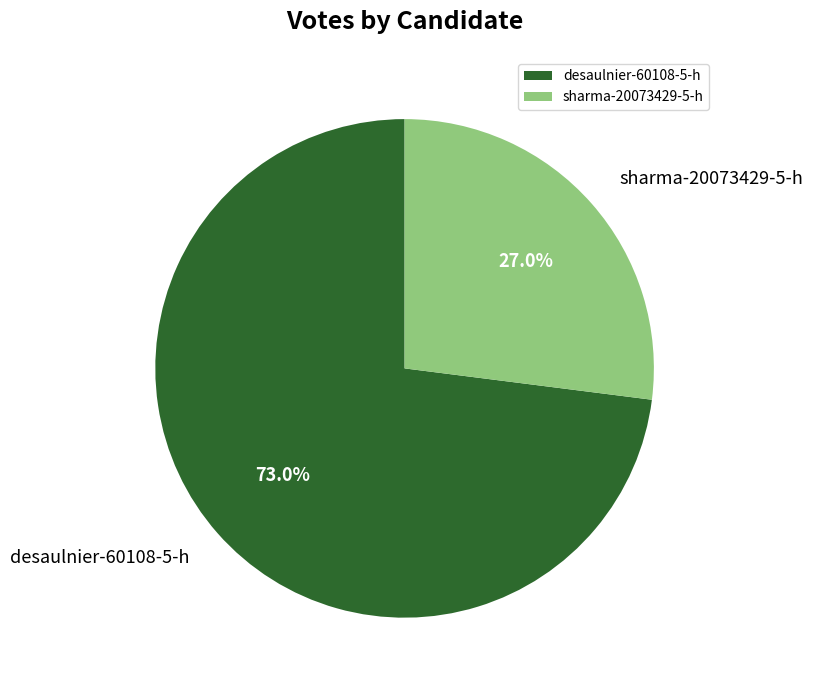

To the nearest percent, what portion does sharma-20073429-5-h represent?

27%